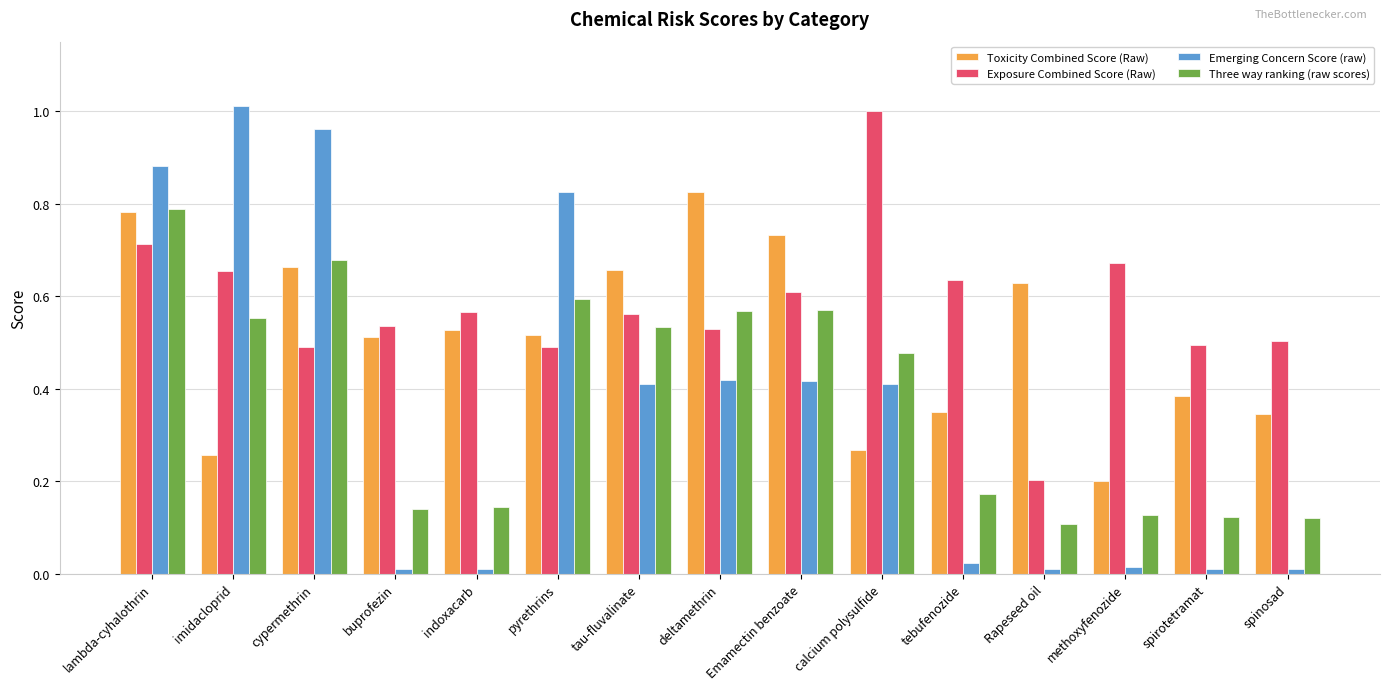

Is it true that Toxicity Combined Score (Raw) equals 0.2 at tebufenozide?

False